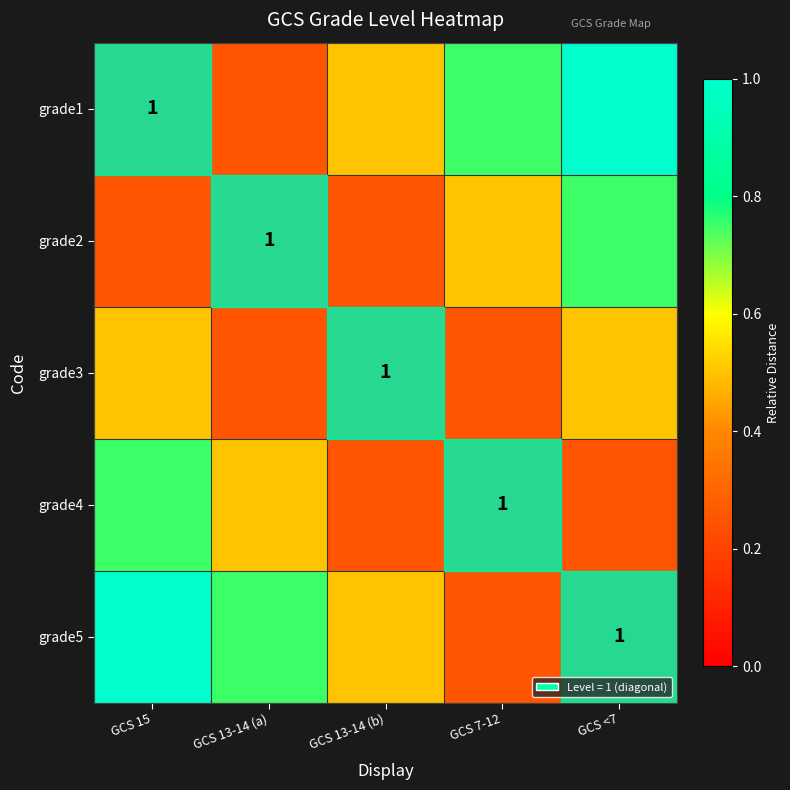

Which series has the largest total across all categories?

grade1